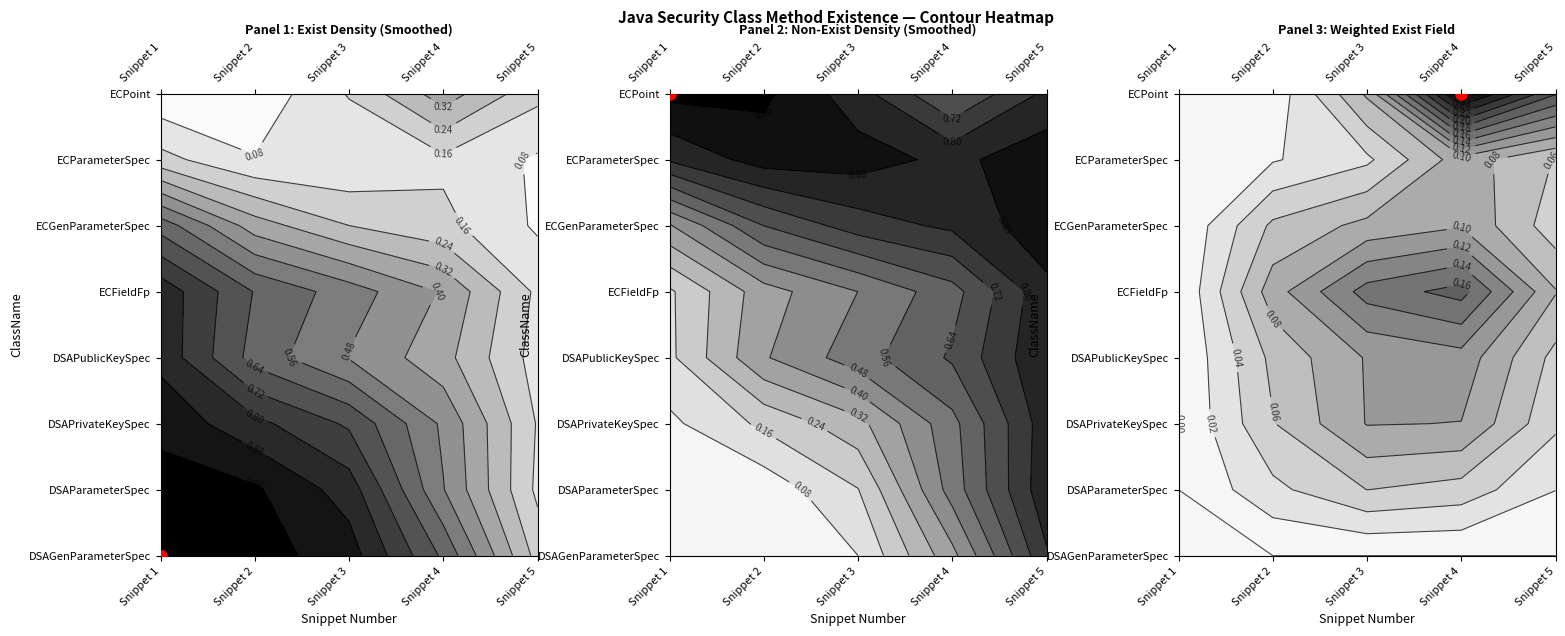

How many data points in ECPoint are less than 3?

2